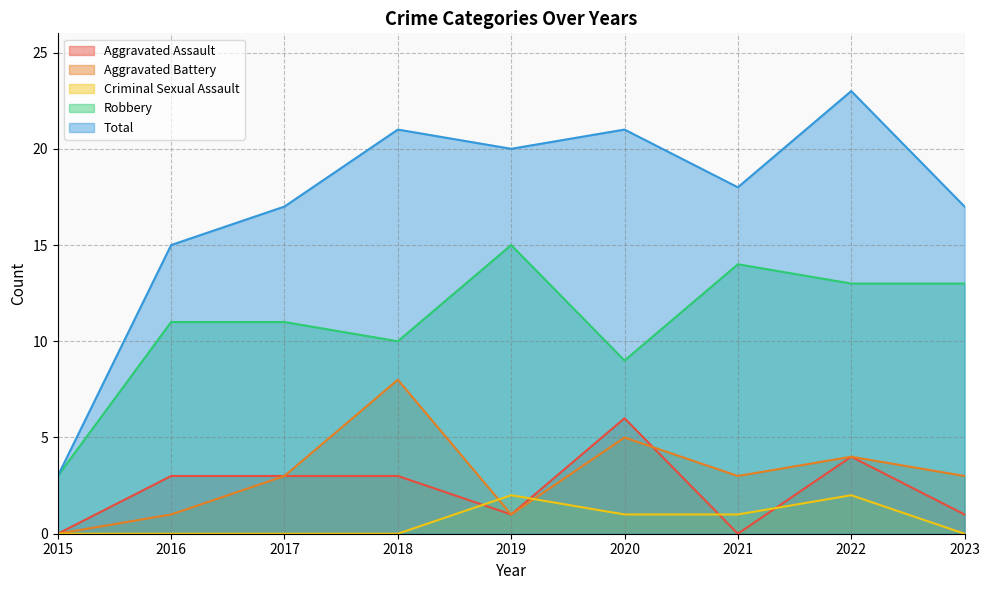

How many data points in Aggravated Assault are less than 3?

4